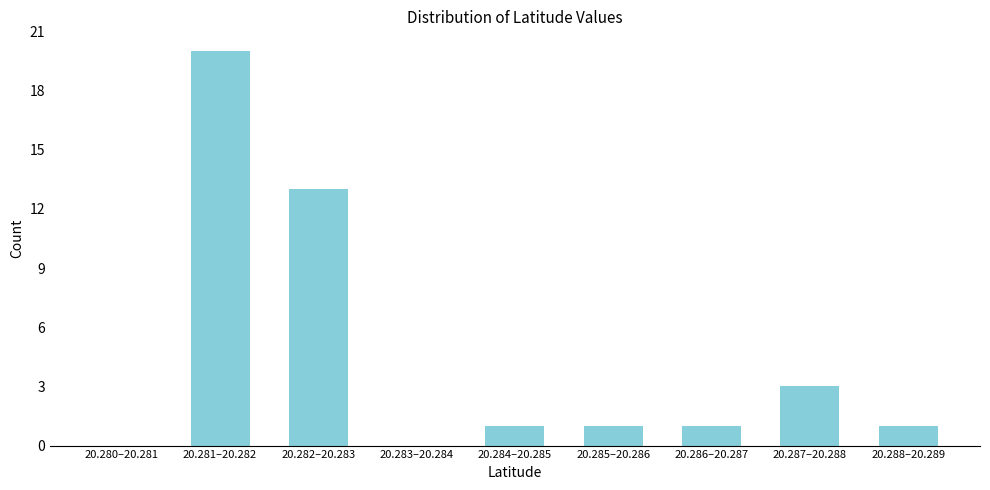

Reading right to left, list all the values displayed in this chart.

20.288–20.289=1	20.287–20.288=3	20.286–20.287=1	20.285–20.286=1	20.284–20.285=1	20.283–20.284=0	20.282–20.283=13	20.281–20.282=20	20.280–20.281=0